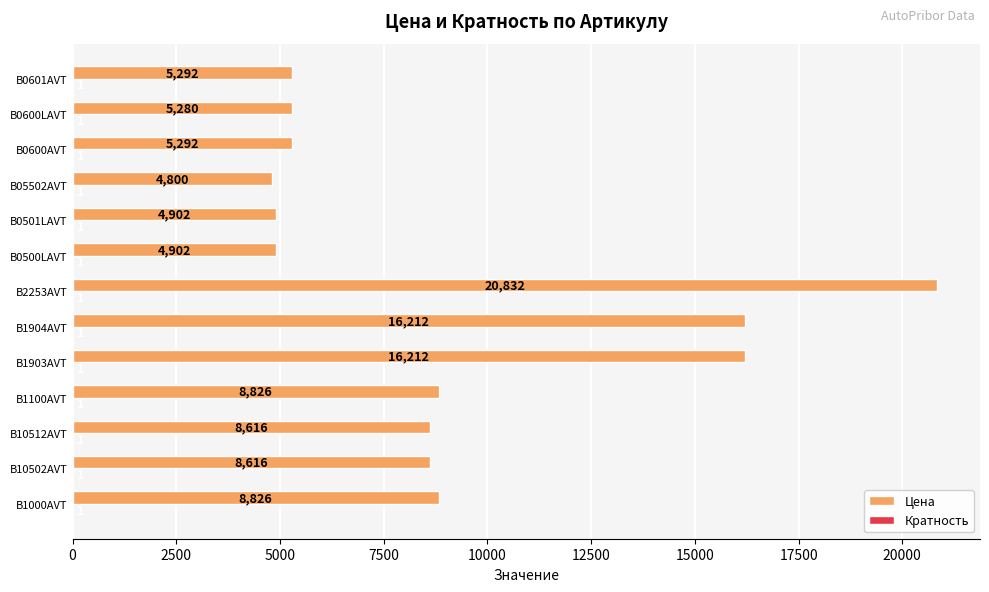

Which series has the largest total across all categories?

Цена